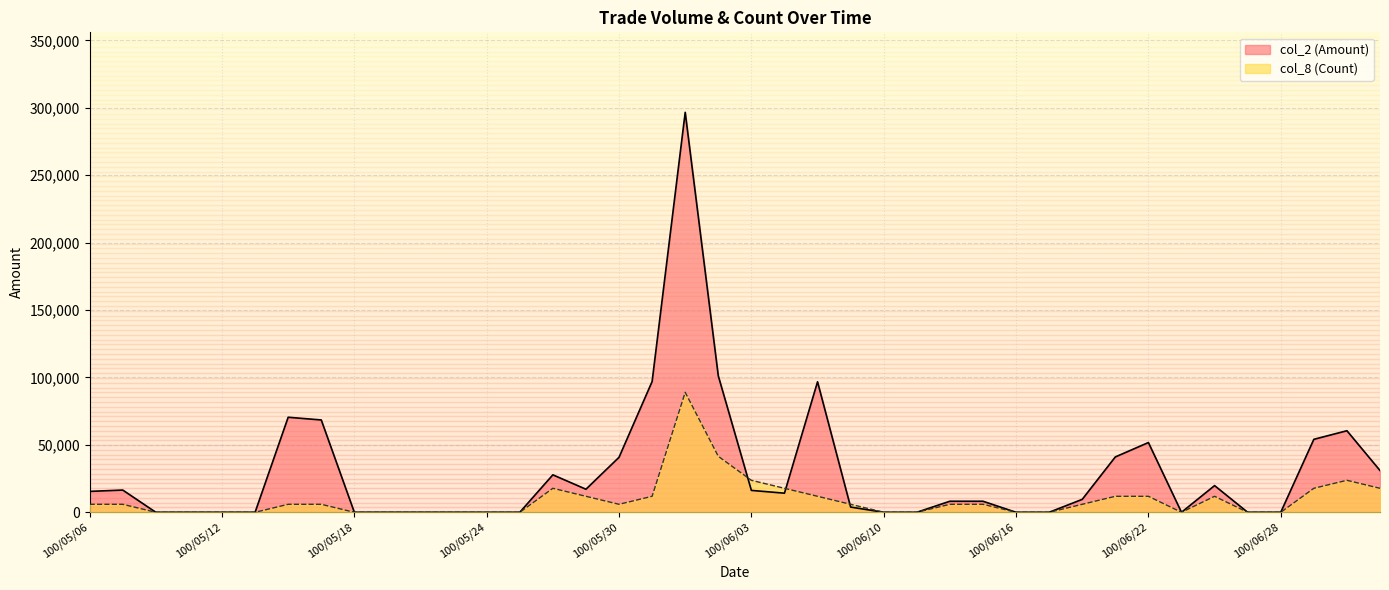

How many lines are shown in the chart?

2